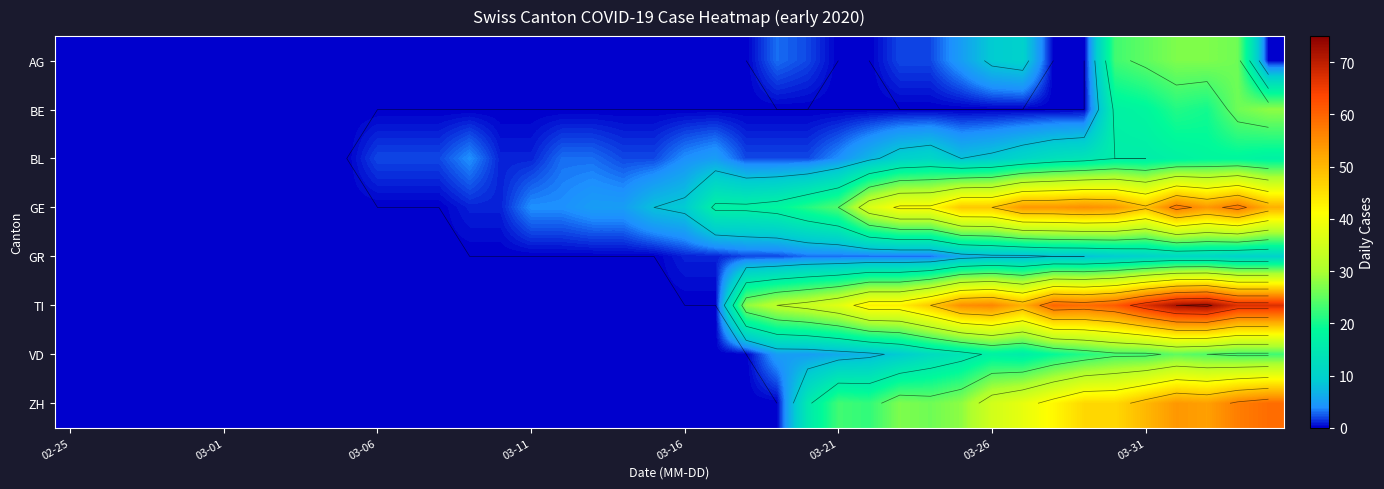

How many data points does each series have?

40